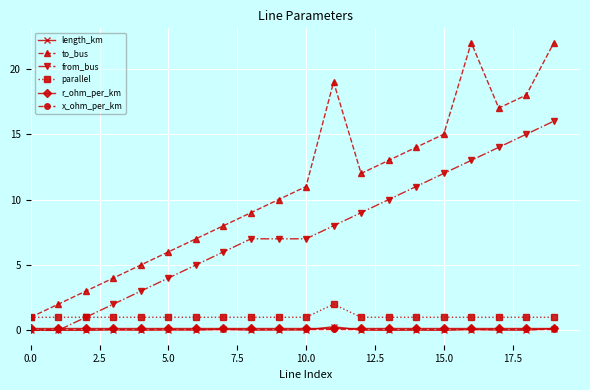

What is the value of the to_bus point at the 15th from the left?

14.0